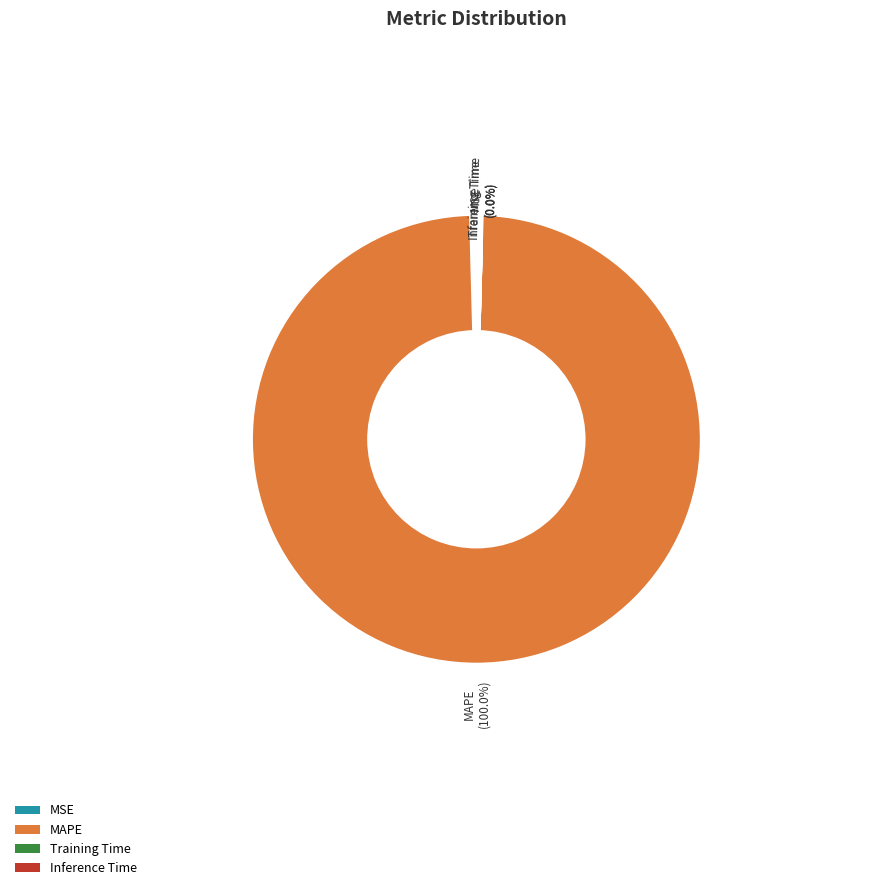

Is MSE the majority of the pie?

No